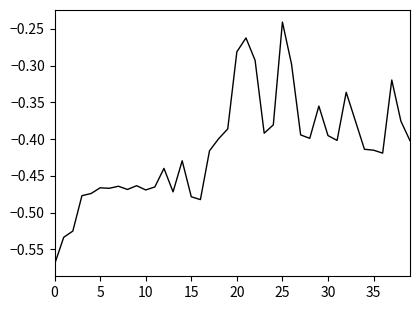

Count the number of data series in this chart.

1